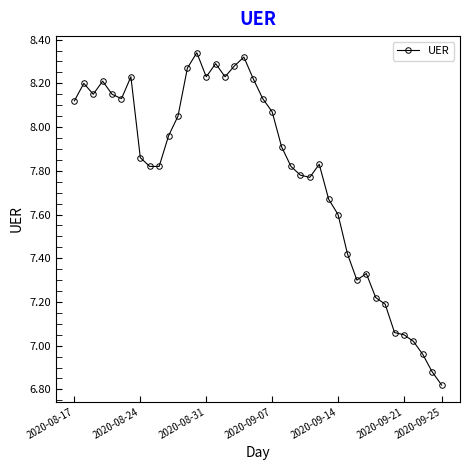

Does the chart display data point markers on the line(s)?

Yes